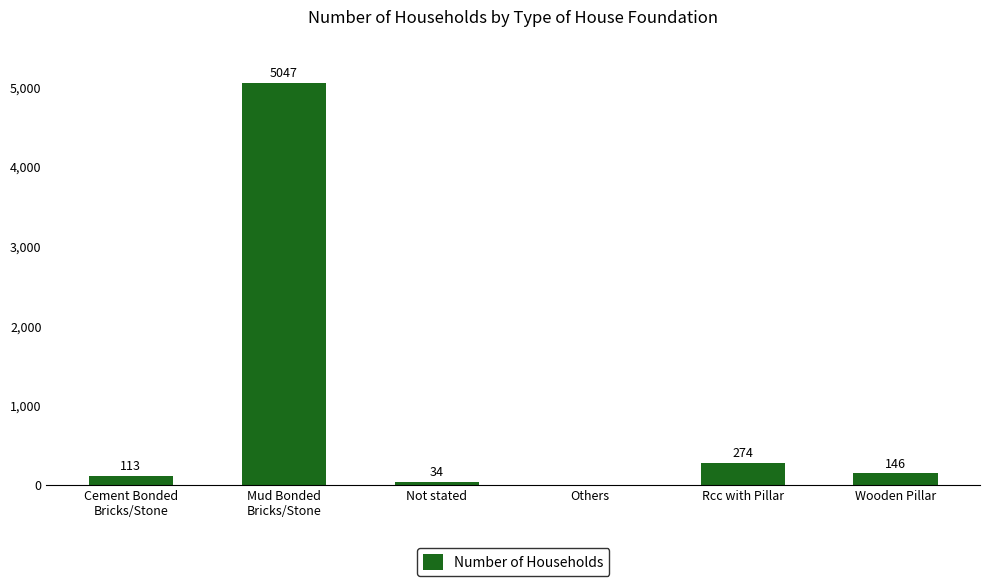

Does the chart contain stacked bars?

No